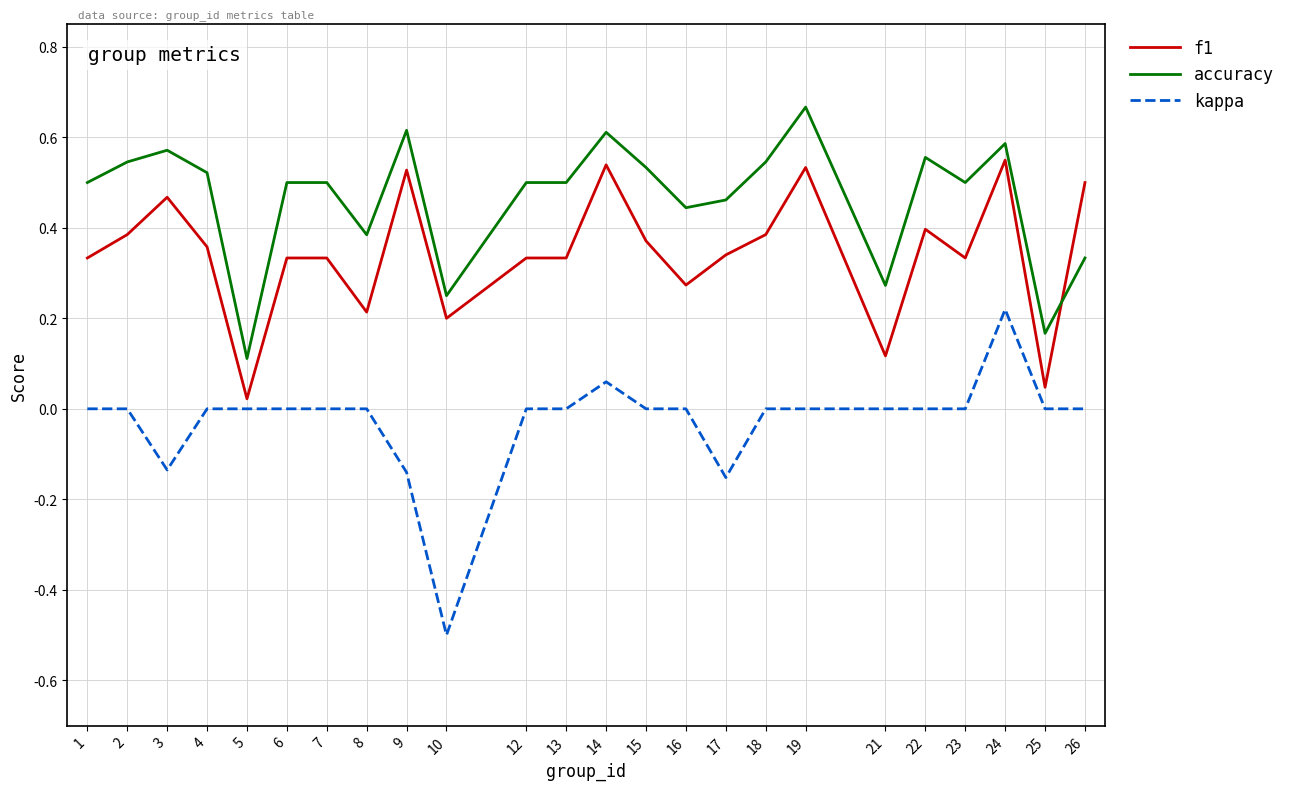

How many times do accuracy and f1 cross each other?

1